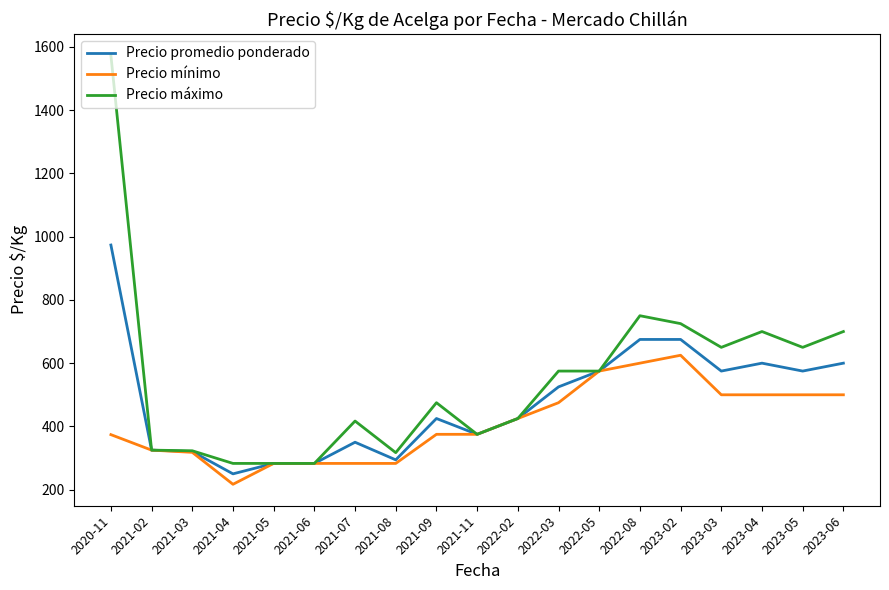

At which category does the chart reach its peak across all series?

2020-11